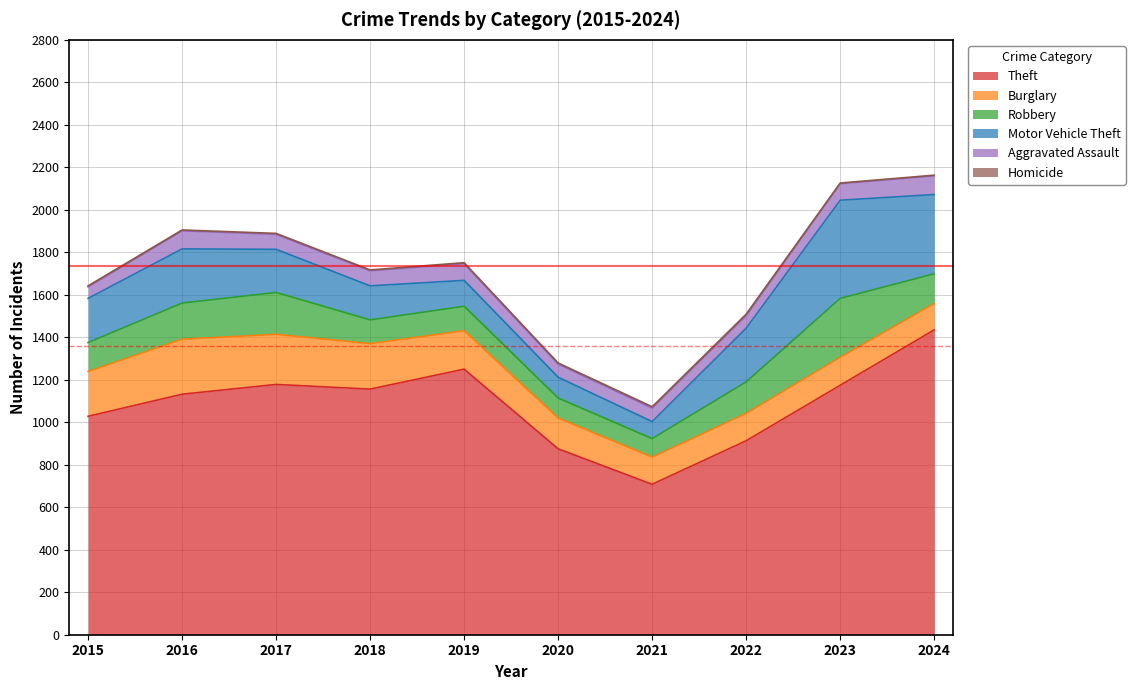

Reading left to right, what are all the values shown in this chart?

Theft: 2015=1028	2016=1132	2017=1178	2018=1156	2019=1250	2020=875	2021=708	2022=913	2023=1174	2024=1435
Burglary: 2015=211	2016=259	2017=236	2018=214	2019=181	2020=145	2021=128	2022=129	2023=132	2024=124
Robbery: 2015=136	2016=170	2017=197	2018=112	2019=115	2020=94	2021=87	2022=148	2023=277	2024=140
Motor Vehicle Theft: 2015=208	2016=255	2017=203	2018=160	2019=122	2020=98	2021=80	2022=253	2023=462	2024=373
Aggravated Assault: 2015=54	2016=85	2017=71	2018=71	2019=79	2020=62	2021=64	2022=59	2023=78	2024=88
Homicide: 2015=5	2016=4	2017=4	2018=4	2019=4	2020=5	2021=6	2022=7	2023=3	2024=3